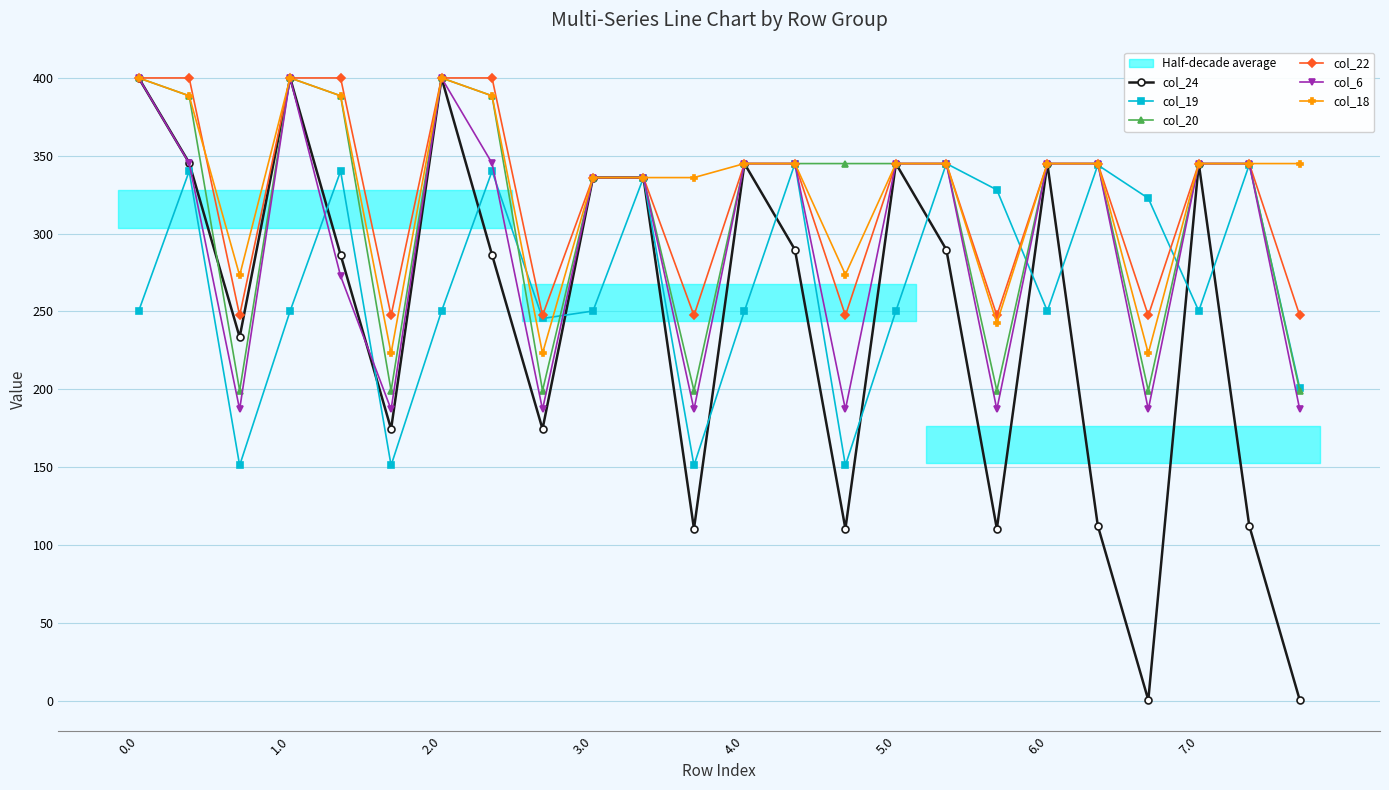

Does the chart display data point markers on the line(s)?

Yes